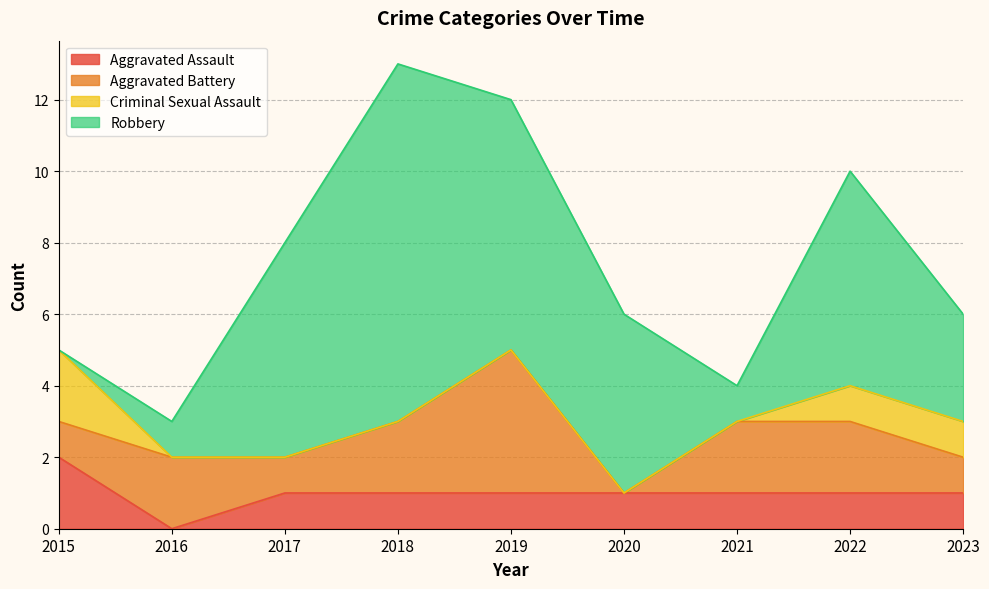

The Aggravated Assault series shows 1 at 2019. True or false?

True